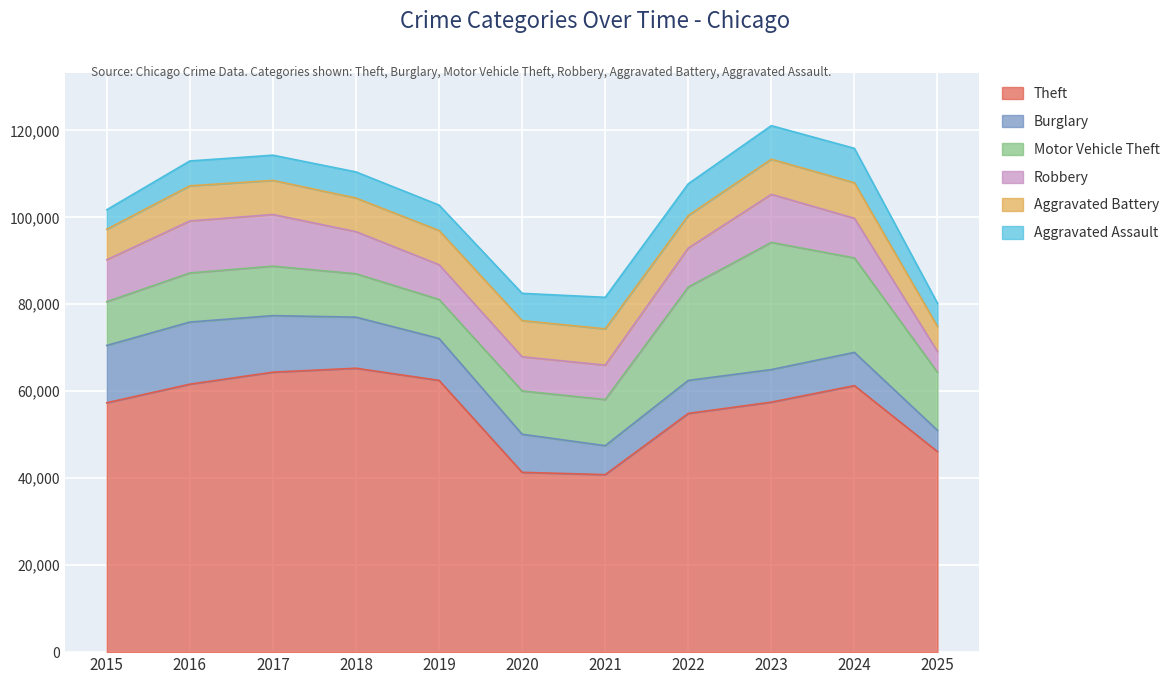

Rank the categories by Motor Vehicle Theft value from lowest to highest.

2019, 2020, 2018, 2015, 2021, 2016, 2017, 2025, 2022, 2024, 2023